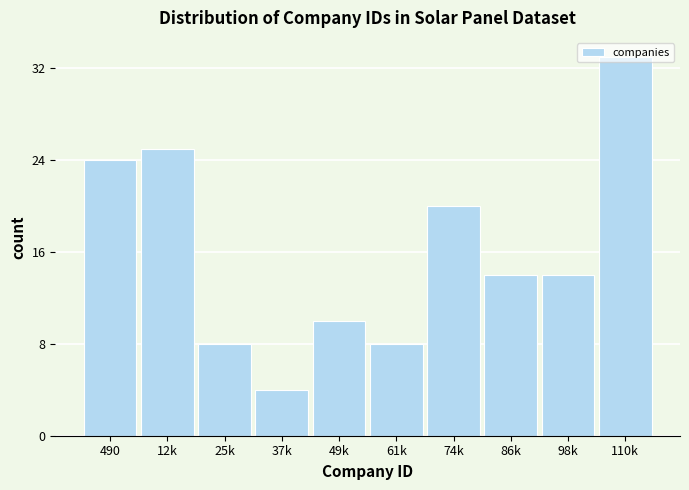

What is the difference between the maximum and minimum values?

29